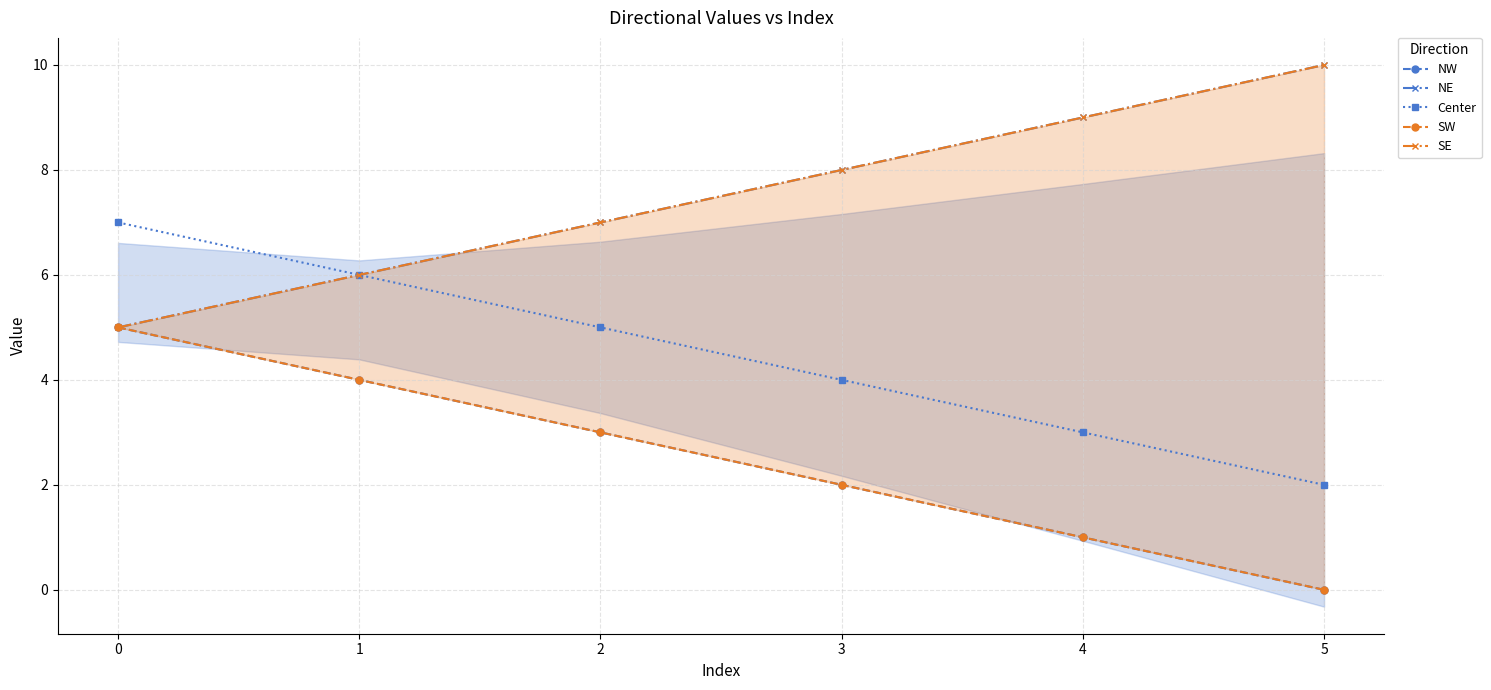

The value of Center at 5 is 3. True or false?

False